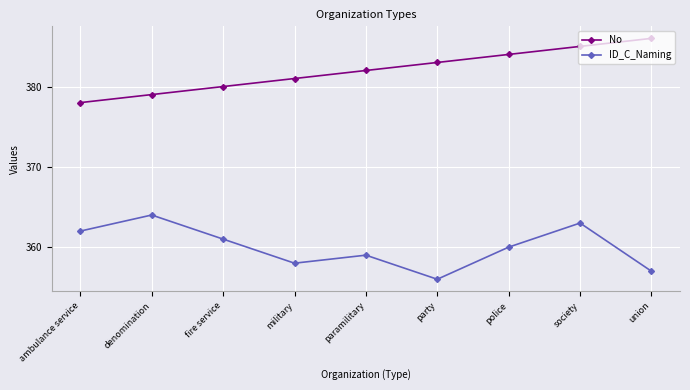

What is the sum of the ID_C_Naming values at police and denomination?

724